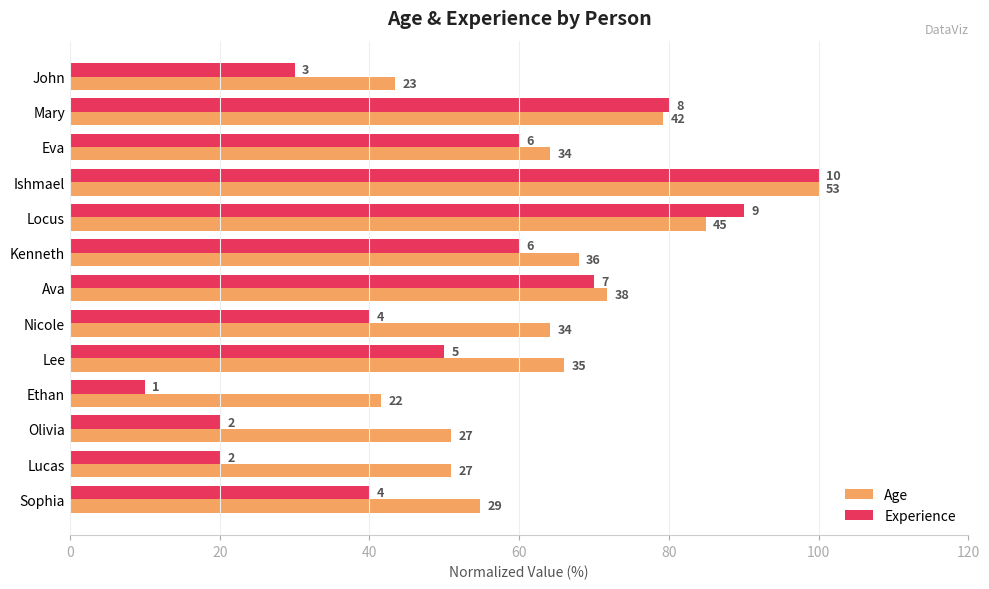

What are all the series names shown in the legend?

Age, Experience